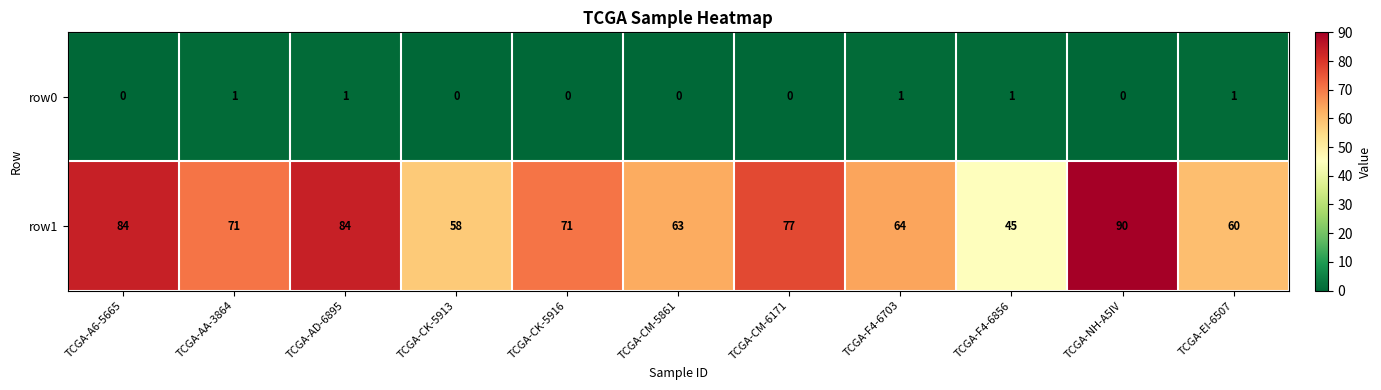

What is the maximum value shown in the chart?

90